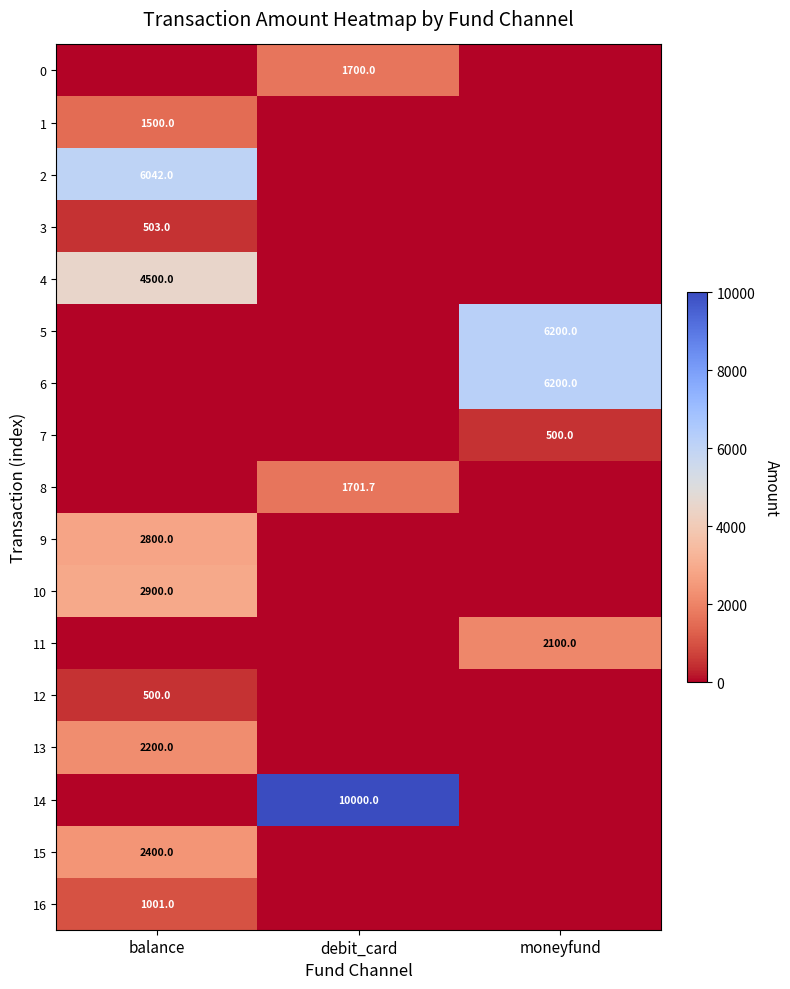

What is the difference between the highest and lowest values at debit_card?

10000.0